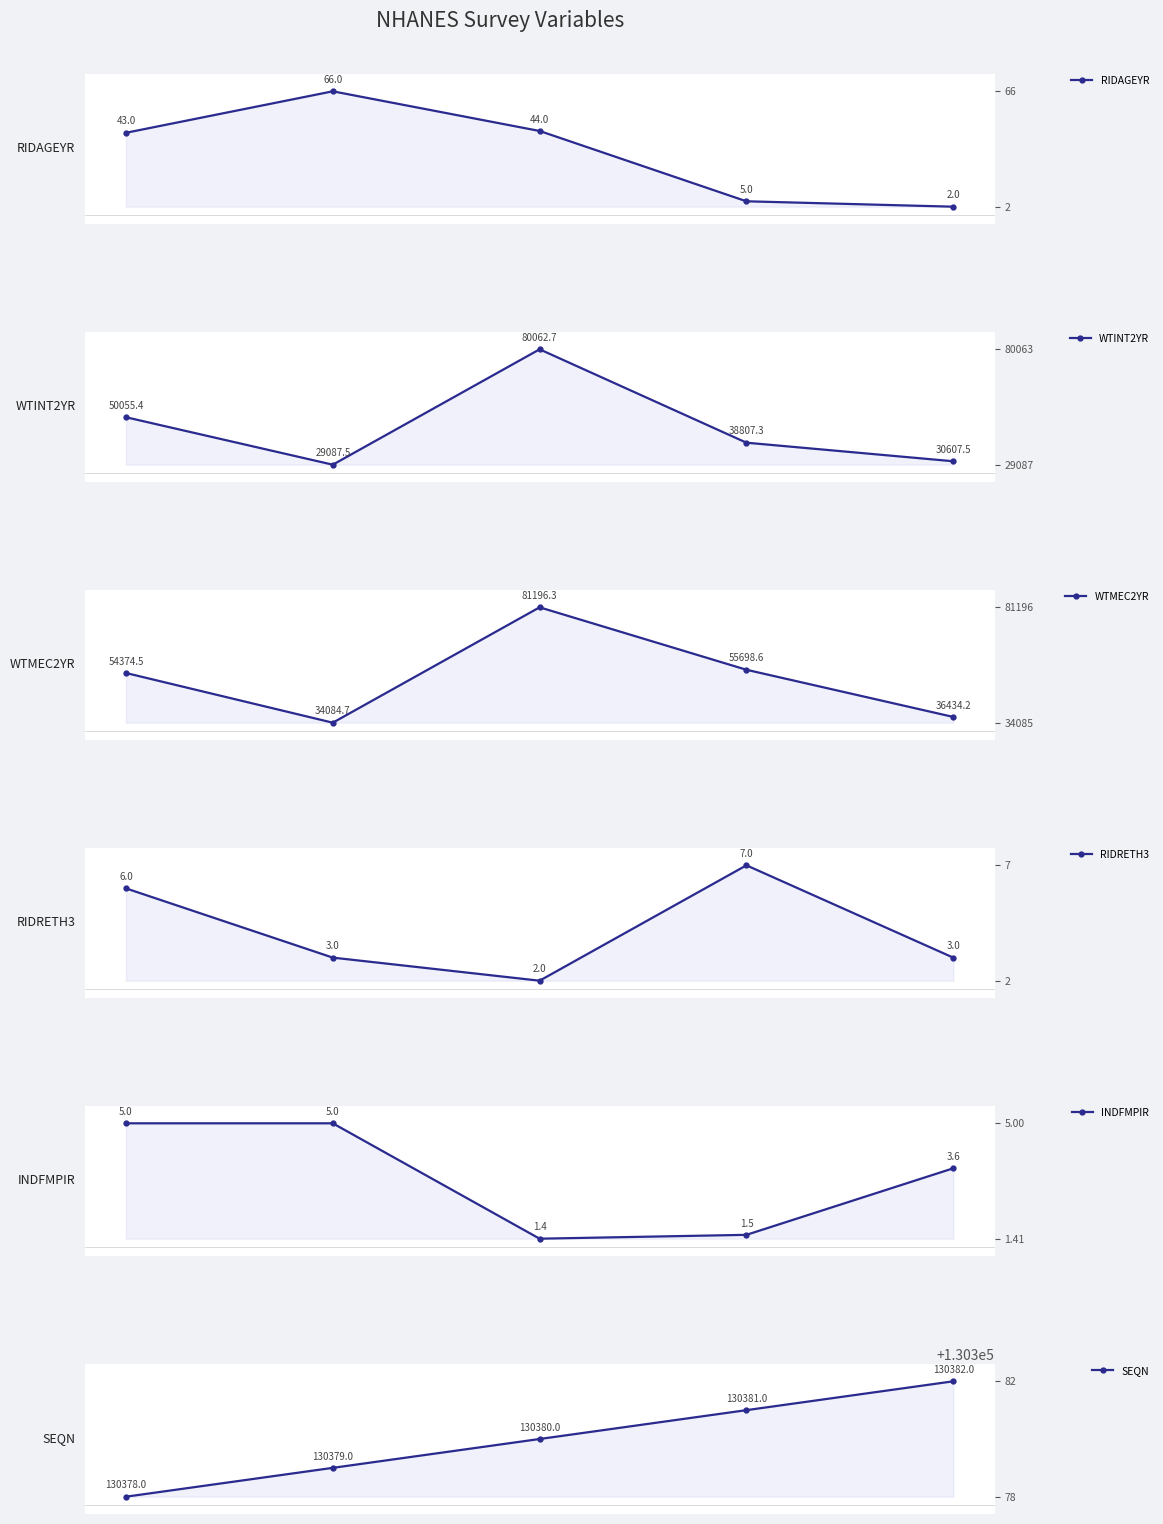

Which category has the highest value across all series?

4